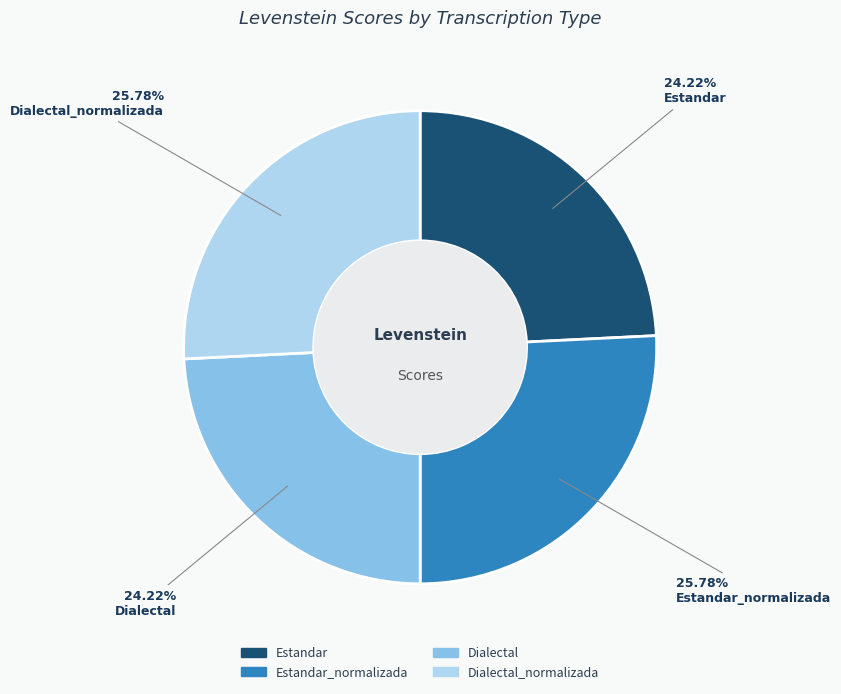

Is there any slice that represents more than half of the pie?

No